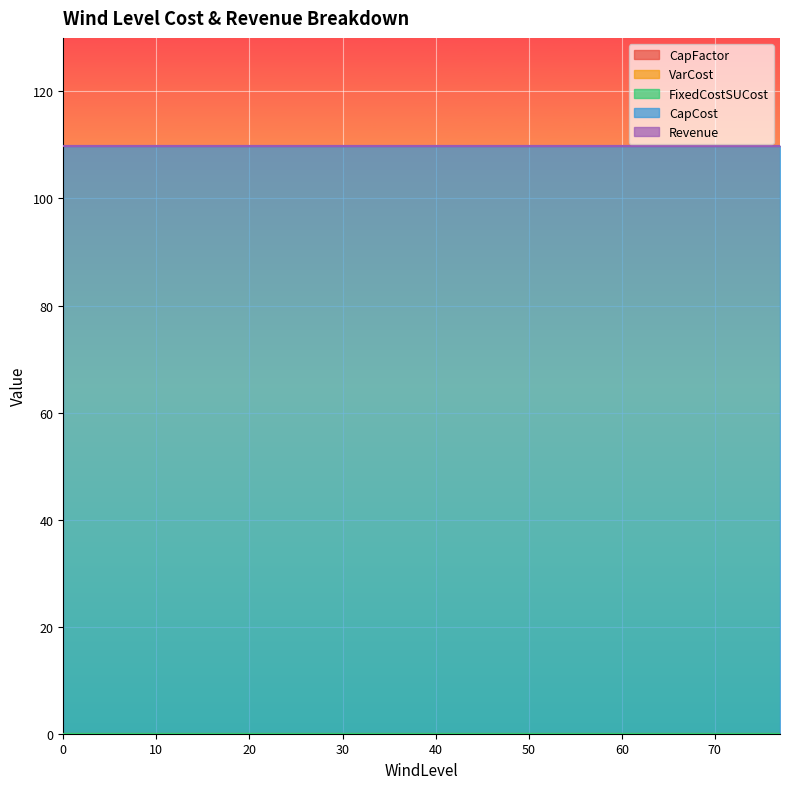

Which has a higher value, 47 or 28?

47